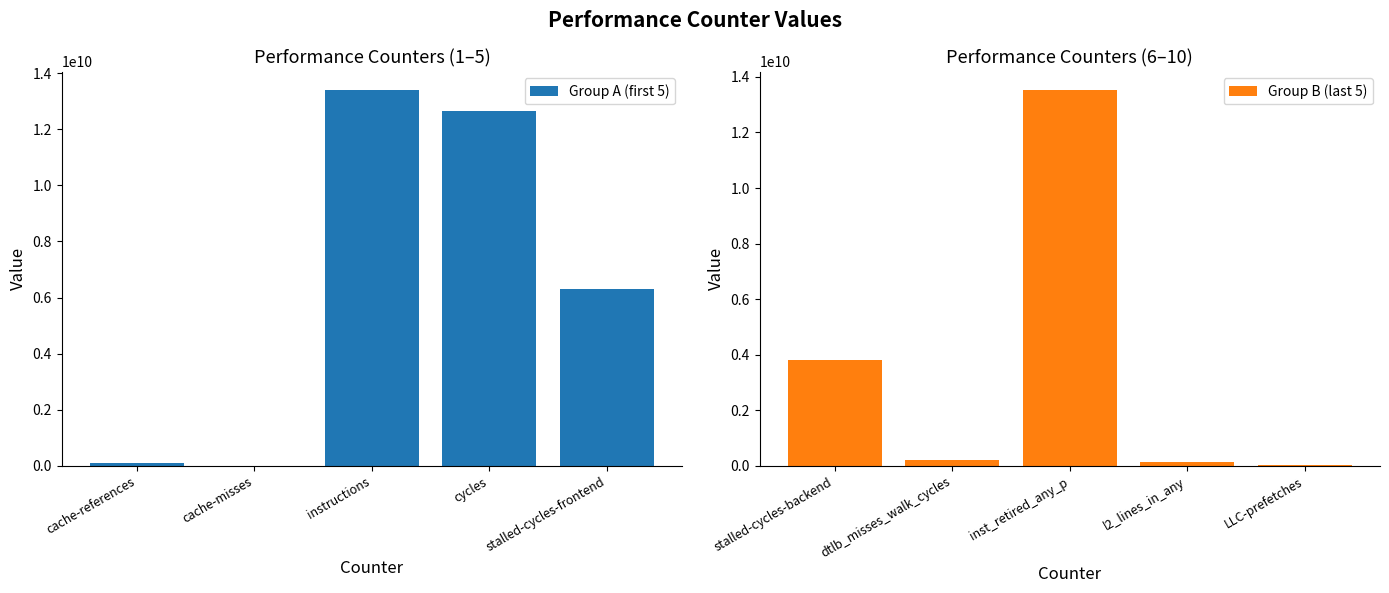

Reading left to right, extract all data points from this chart.

Group A (first 5): 123394130	13961035	13384103078	12641461414	6299455696
Group B (last 5): 3810188492	222232070	13517340072	160555981	23124911